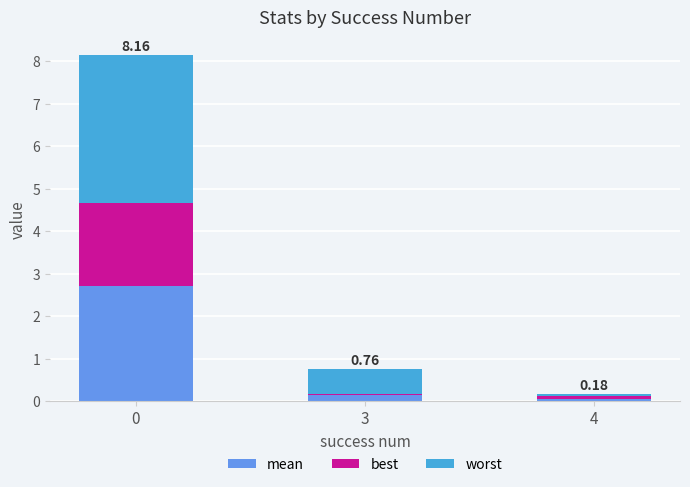

What is the total value across all series at 0?

8.2